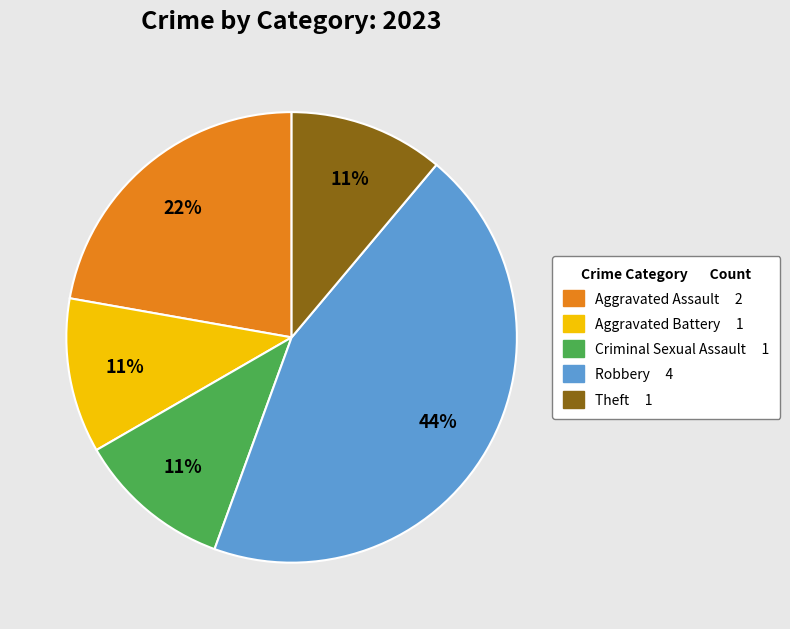

To the nearest percent, what is the average slice percentage?

20%